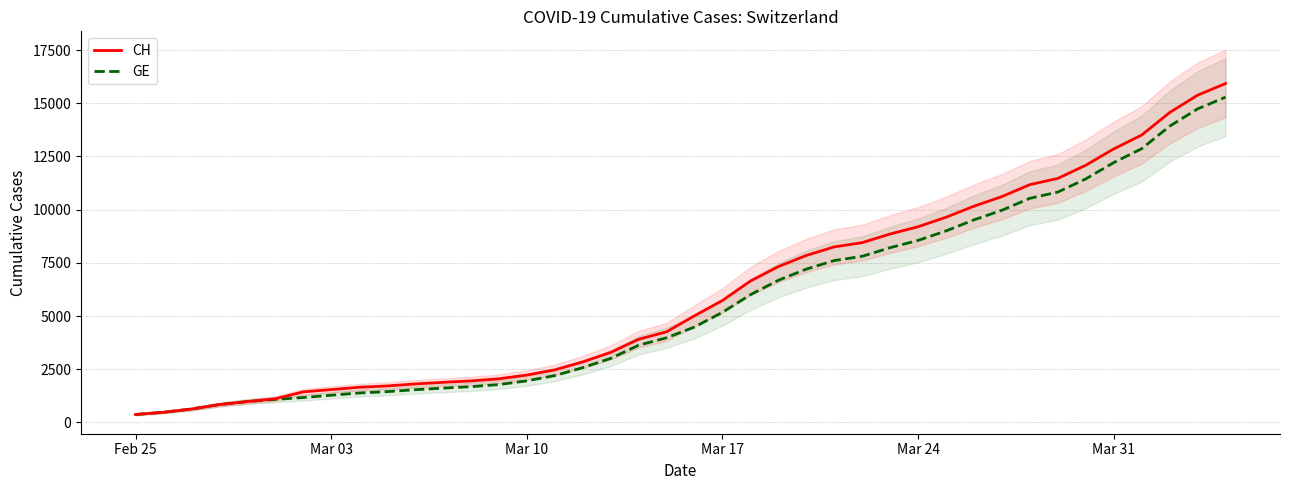

How many values in the CH series are below 5012?

20